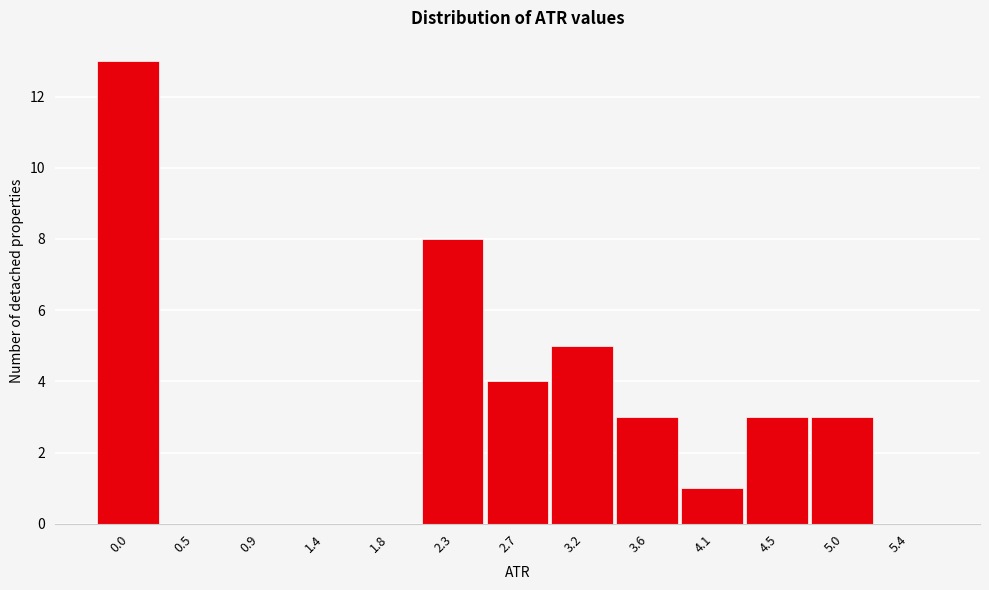

Reading left to right, extract all data points from this chart.

0.0=13	0.5=0	0.9=0	1.4=0	1.8=0	2.3=8	2.7=4	3.2=5	3.6=3	4.1=1	4.5=3	5.0=3	5.4=0